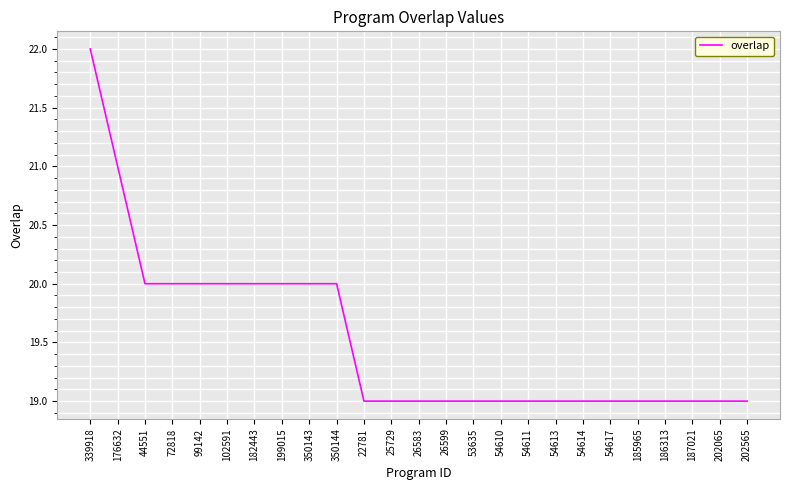

Is it true that the value at 186313 is 19?

True